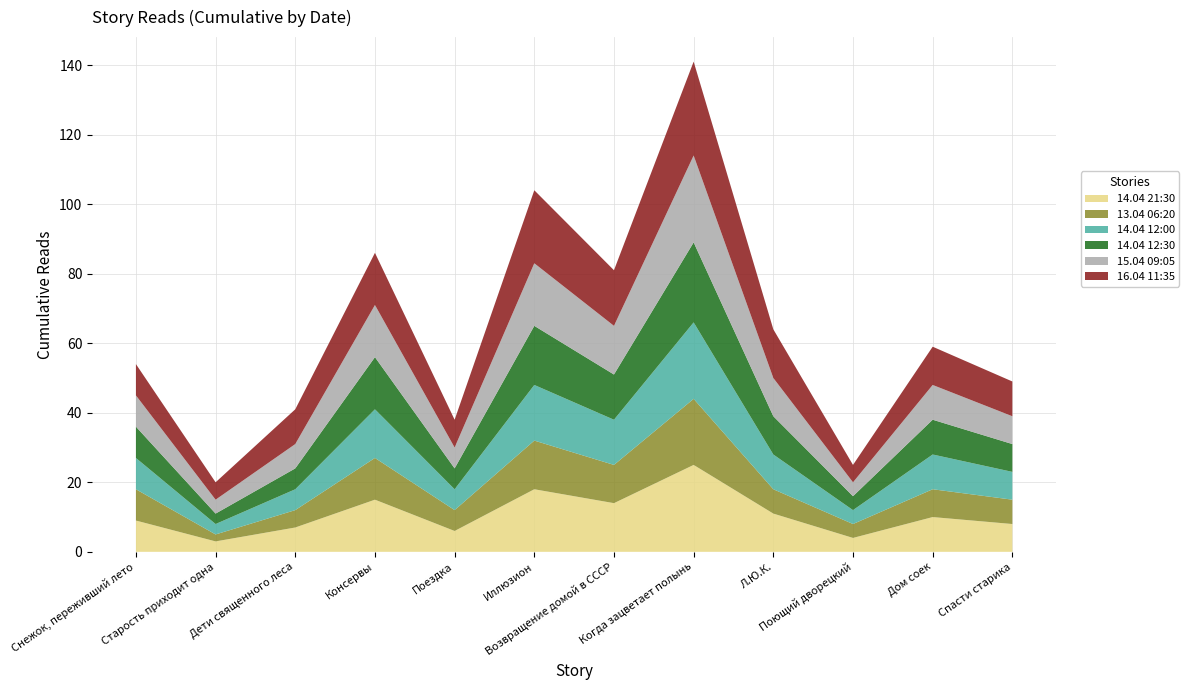

Reading right to left, extract all data points from this chart.

14.04 21:30: 8	10	4	11	25	14	18	6	15	7	3	9
13.04 06:20: 7	8	4	7	19	11	14	6	12	5	2	9
14.04 12:00: 8	10	4	10	22	13	16	6	14	6	3	9
14.04 12:30: 8	10	4	11	23	13	17	6	15	6	3	9
15.04 09:05: 8	10	4	11	25	14	18	6	15	7	4	9
16.04 11:35: 10	11	5	14	27	16	21	8	15	10	5	9